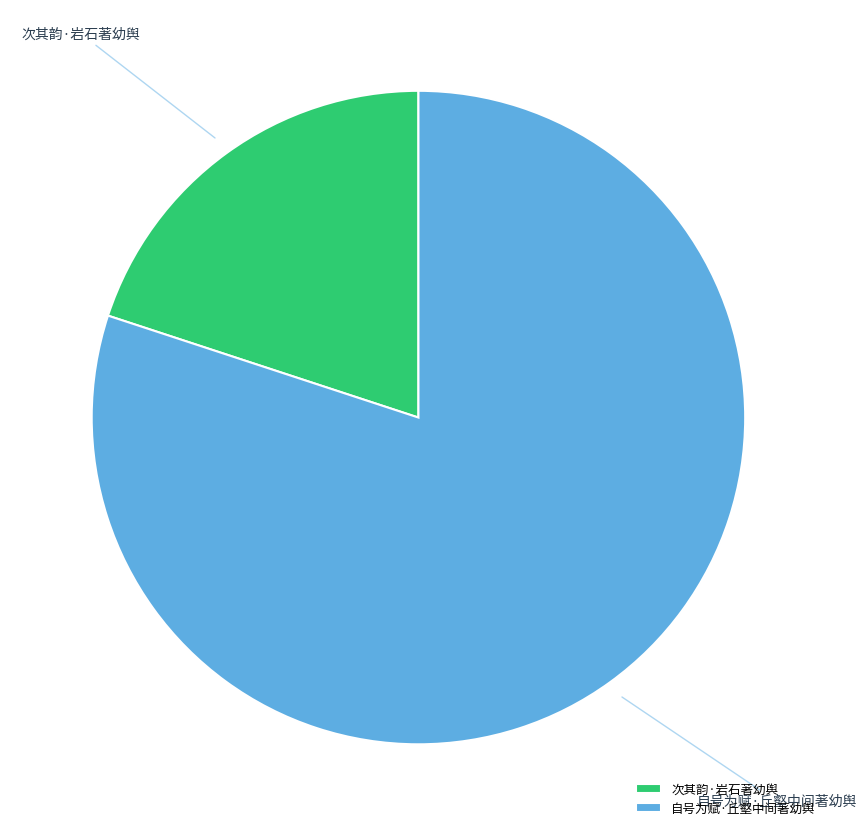

How many slices are in this pie chart?

2